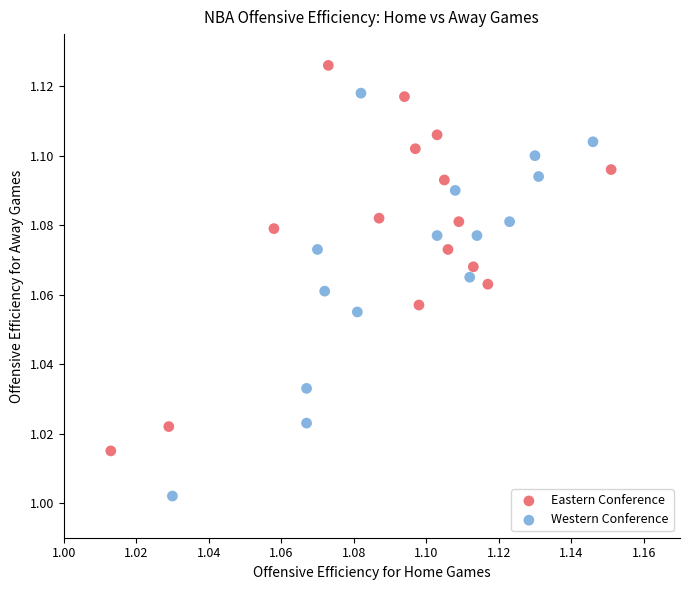

What are all the series names shown in the legend?

Eastern Conference, Western Conference